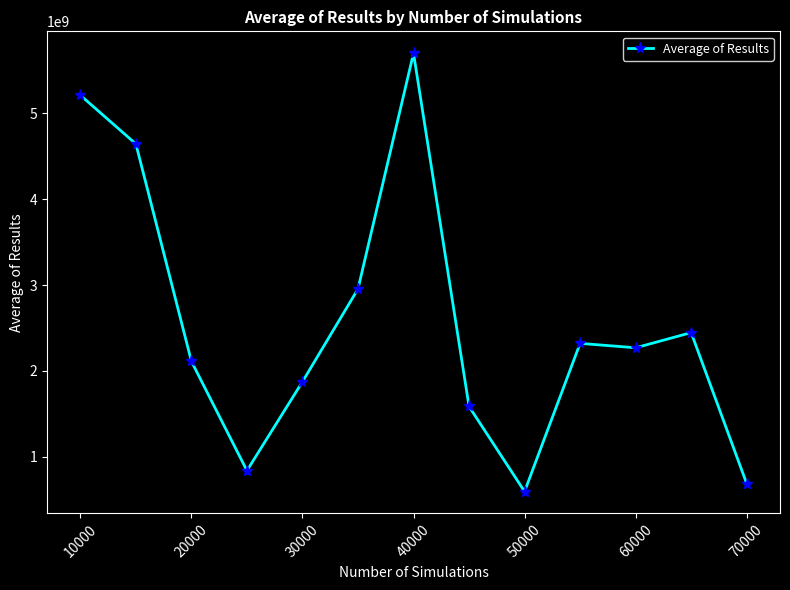

What is the maximum value shown in the chart?

5700964115.6